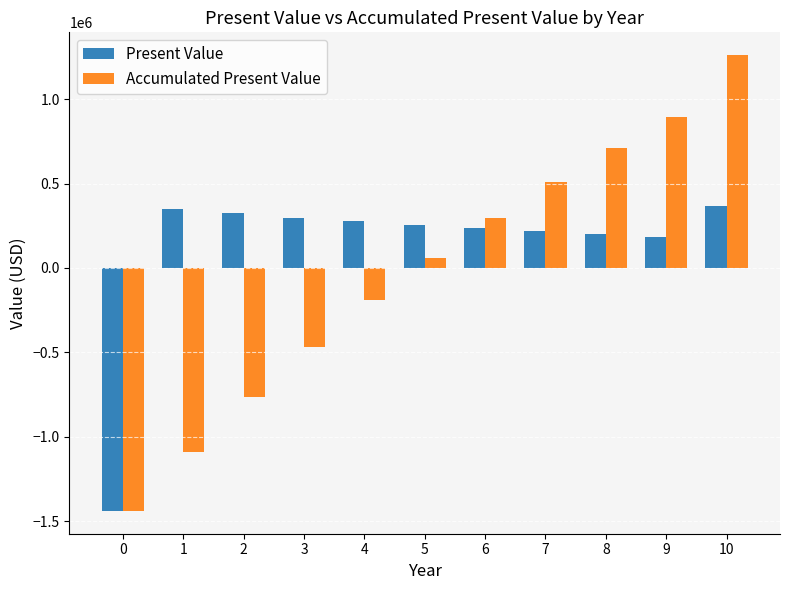

How many categories are shown in the chart?

11